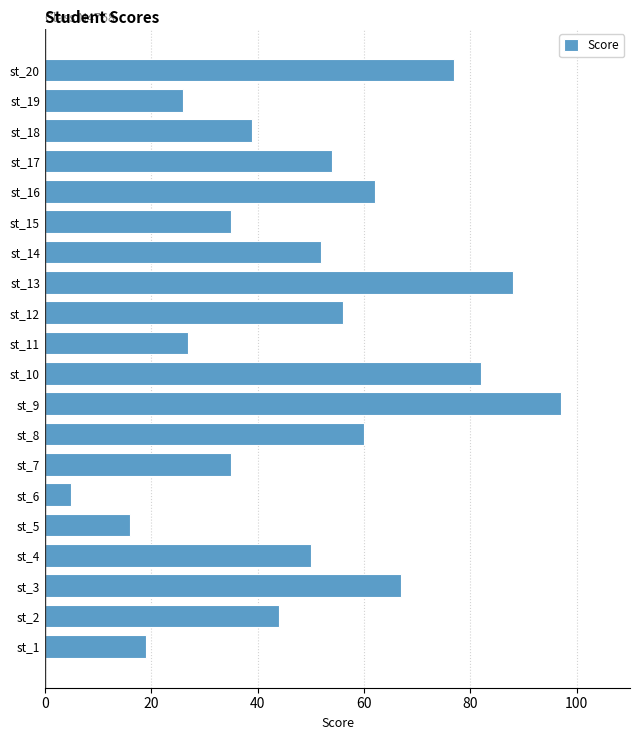

True or false: the data shows 56 at st_10.

False